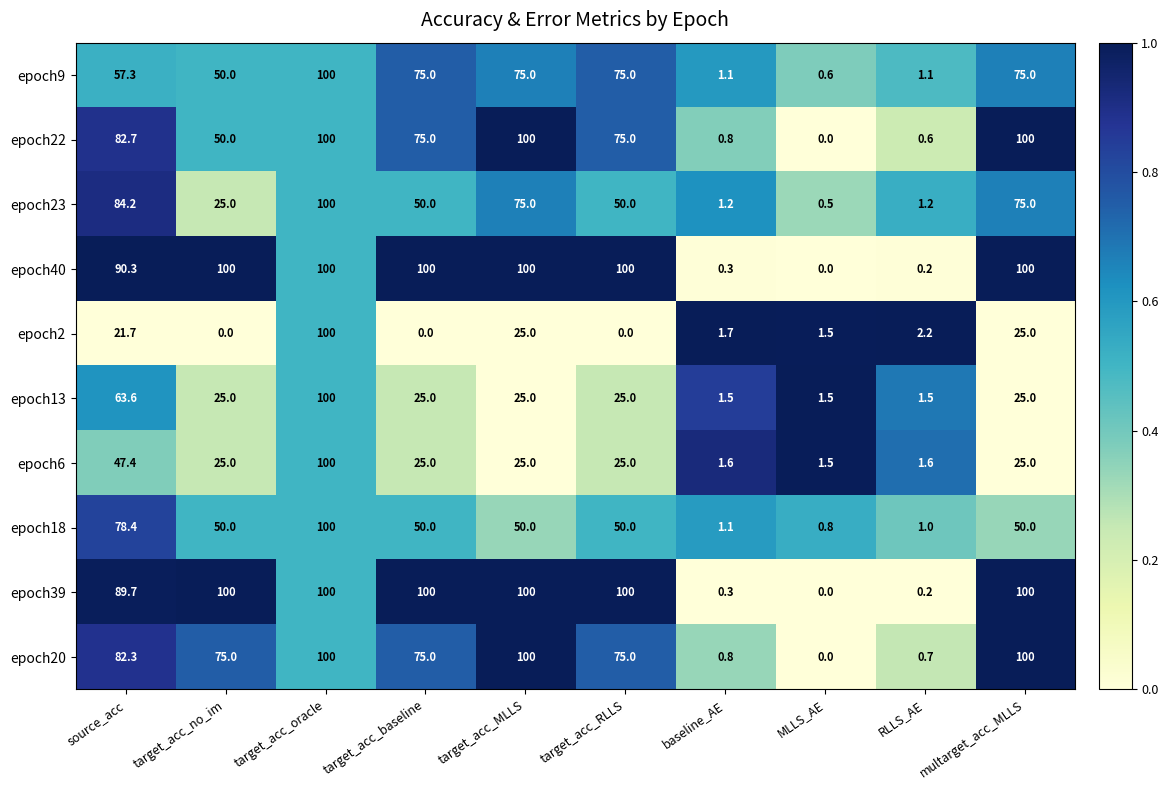

The epoch9 series shows 75.0 at target_acc_RLLS. True or false?

True